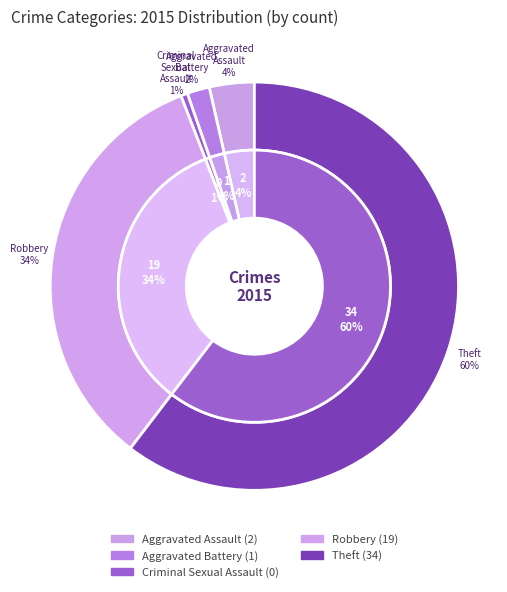

To the nearest percent, what is the average slice percentage?

20%